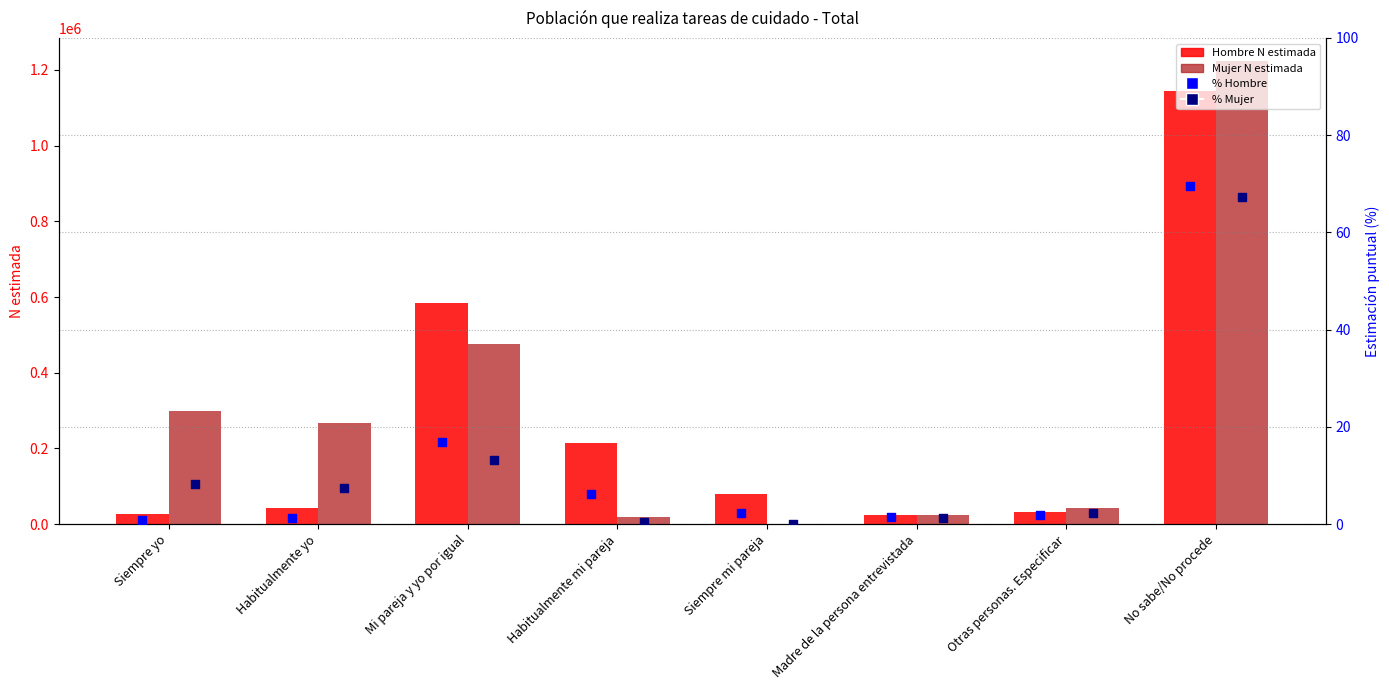

Which series has the widest spread of Y values?

Mujer (N estimada)